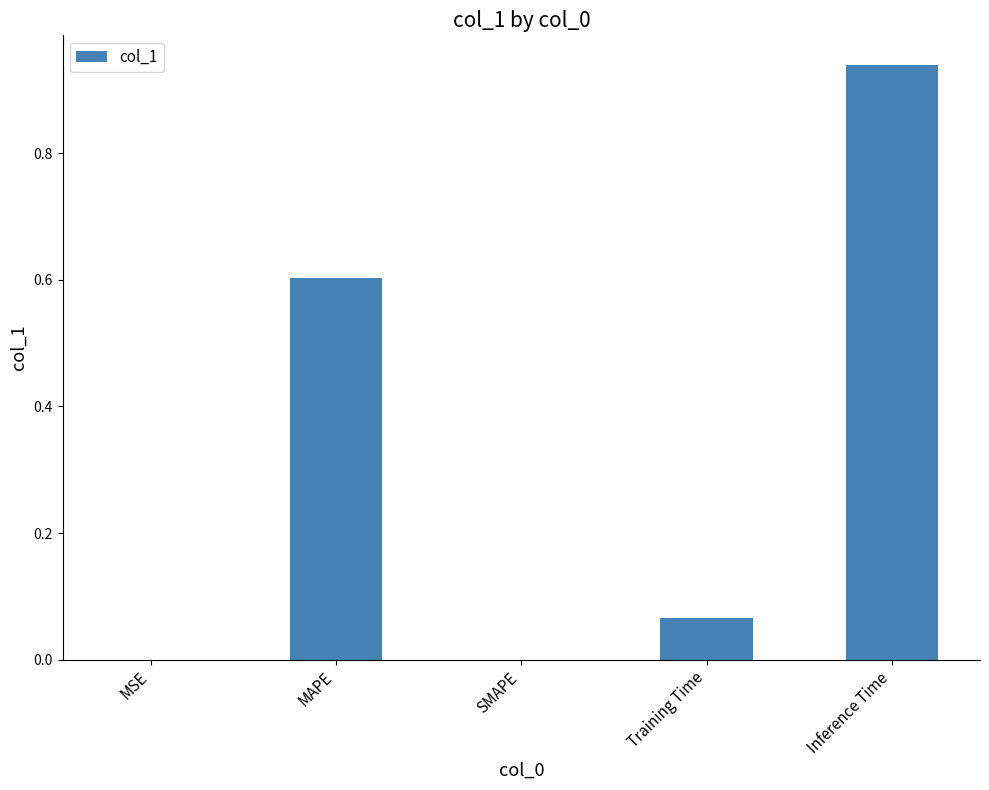

What is the sum of the values at SMAPE and MAPE?

0.6